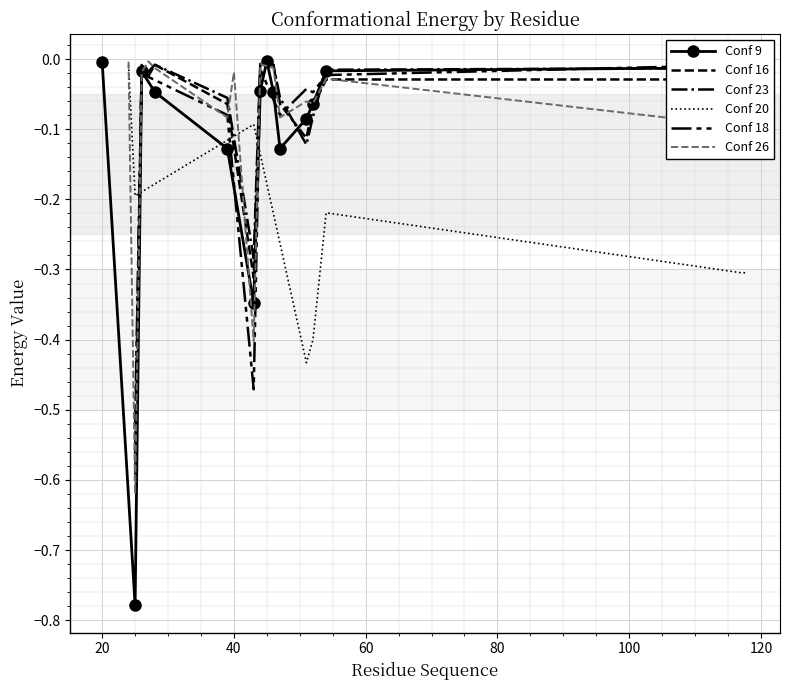

What is the difference between the maximum and minimum values in the Conf 16 series?

0.6